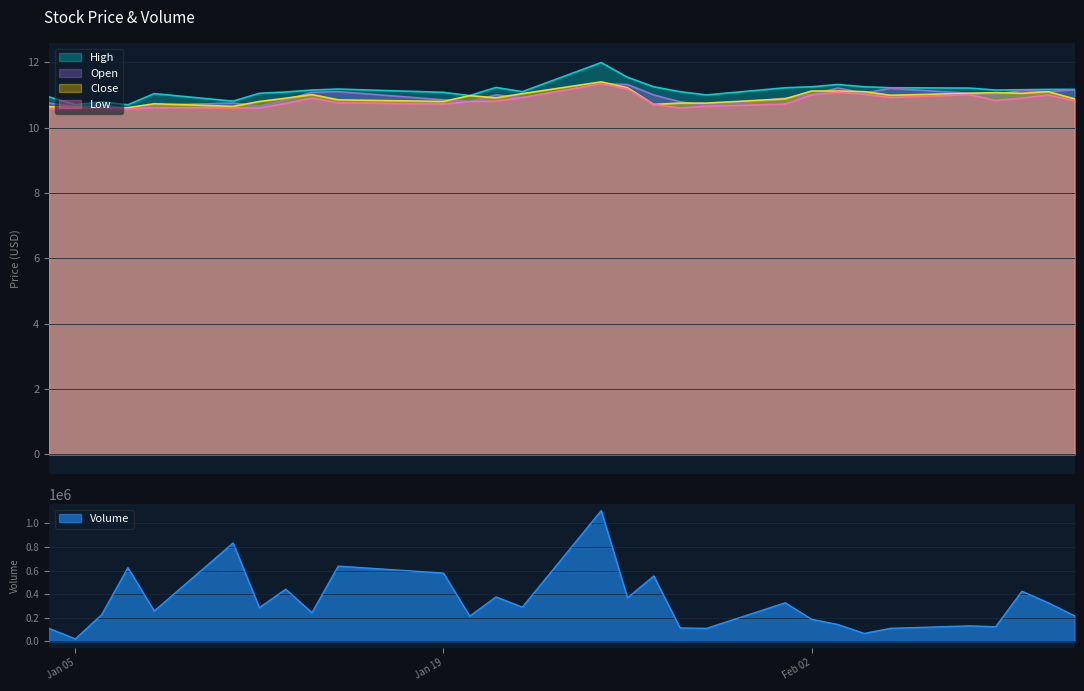

True or false: Open has a value of 11.1 at 2021-02-10.

True